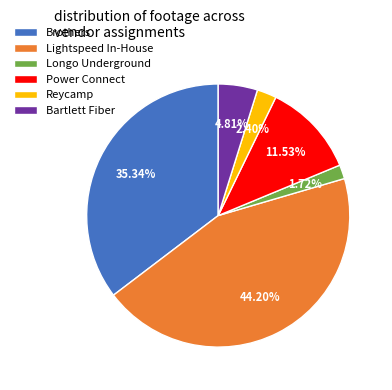

Rank the categories by value from highest to lowest.

Lightspeed In-House, Brothers, Power Connect, Bartlett Fiber, Reycamp, Longo Underground